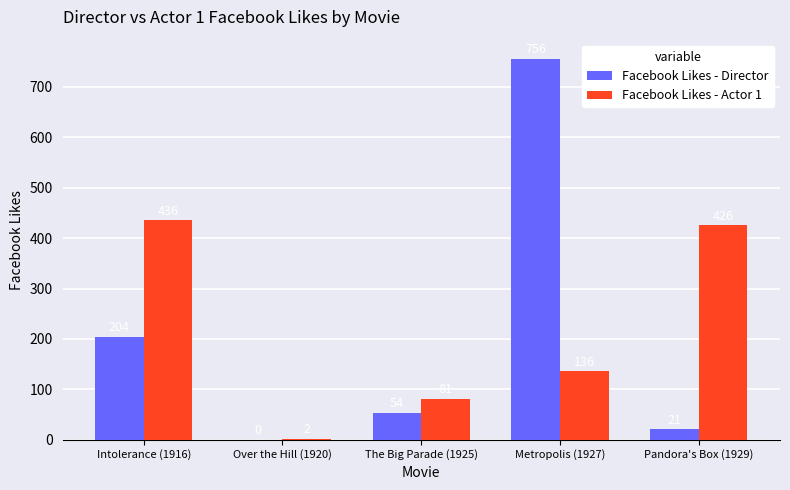

Between Over the Hill (1920) and Metropolis (1927), which series saw the biggest shift?

Facebook Likes - Director